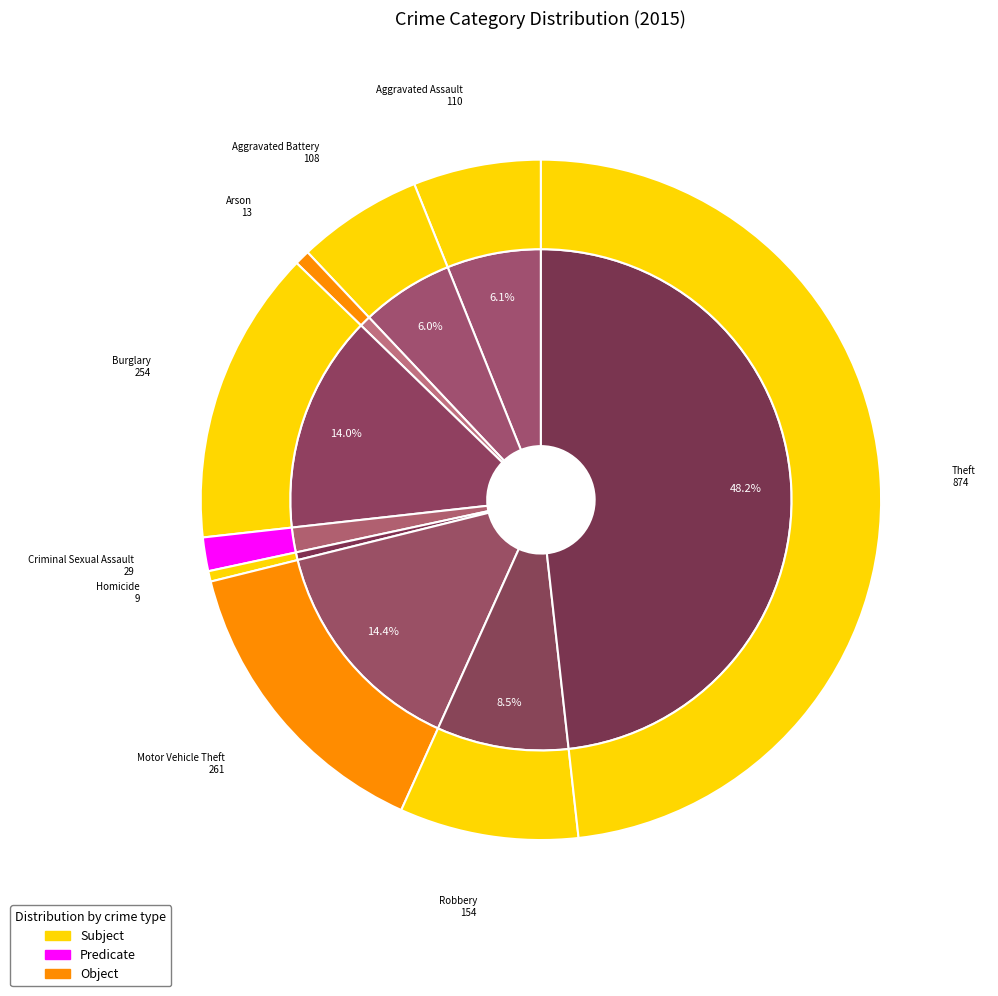

To the nearest percent, what is the difference between the largest and smallest slice percentages?

48%